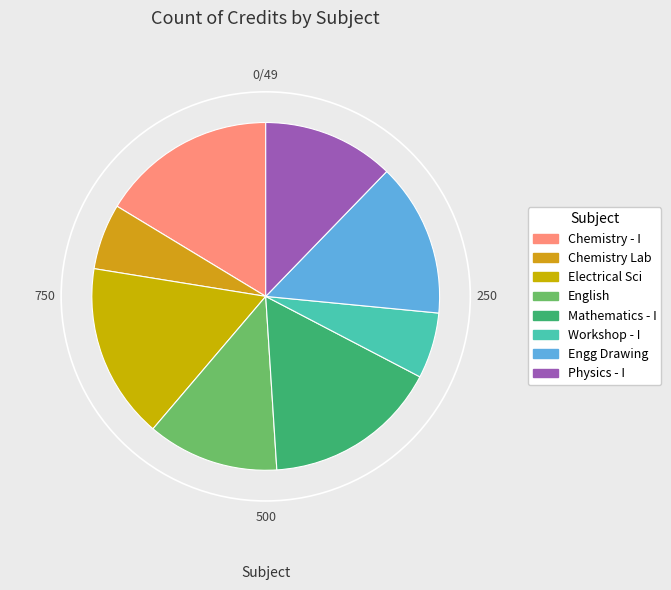

How many segments does this pie chart have?

8